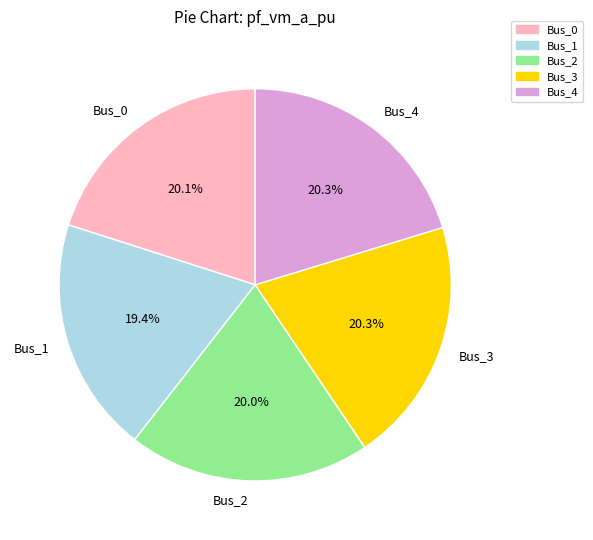

What is the total percentage of Bus_1 and Bus_3?

39.7%